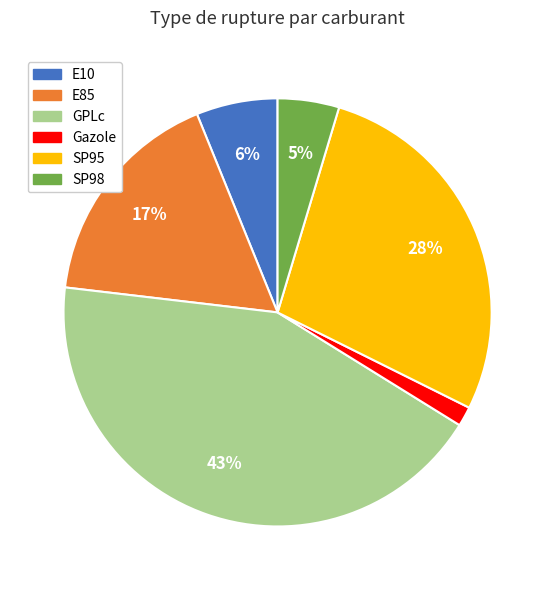

Is there a majority slice in this chart?

No